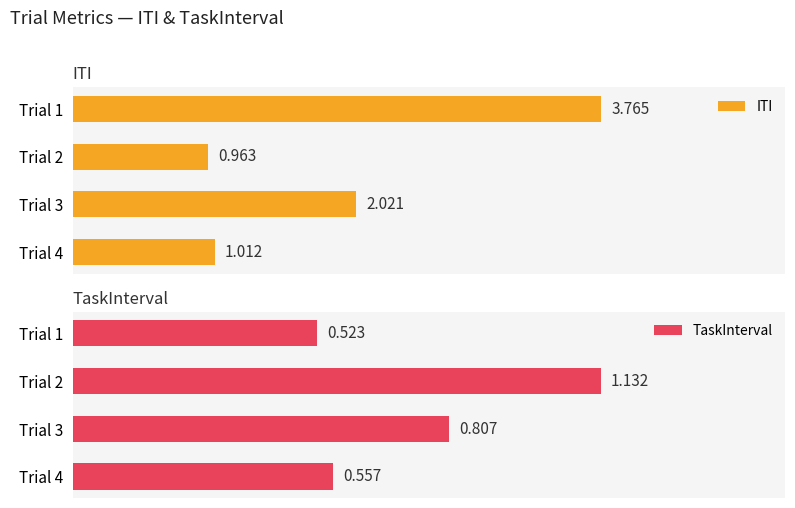

Which series changed the most between Trial 1 and Trial 3?

ITI